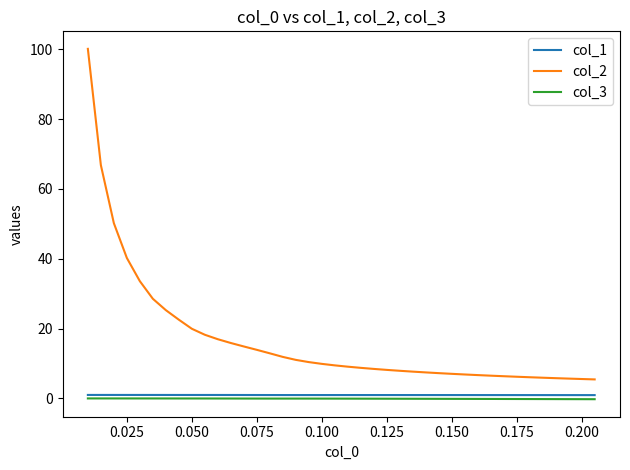

Which series has the largest total across all categories?

col_2